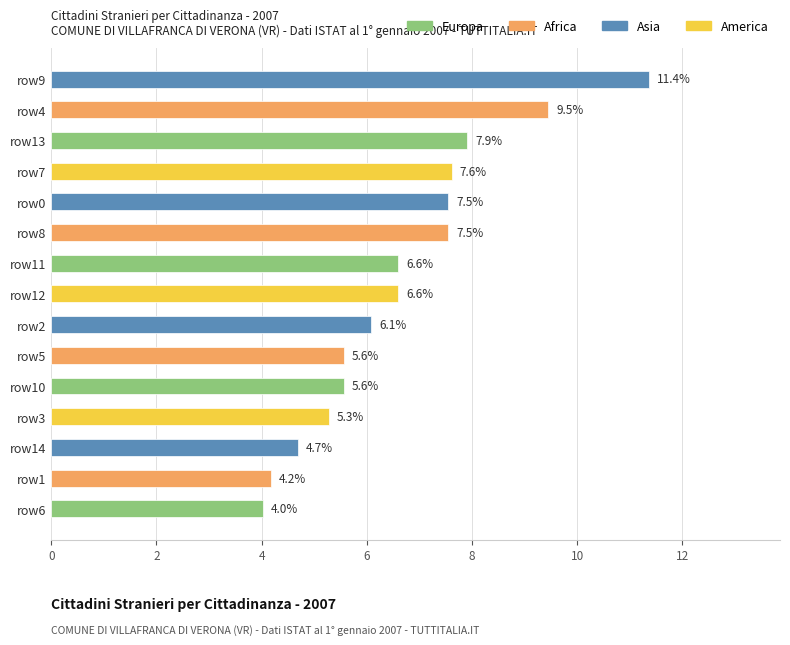

At which category does the chart reach its peak across all series?

row9